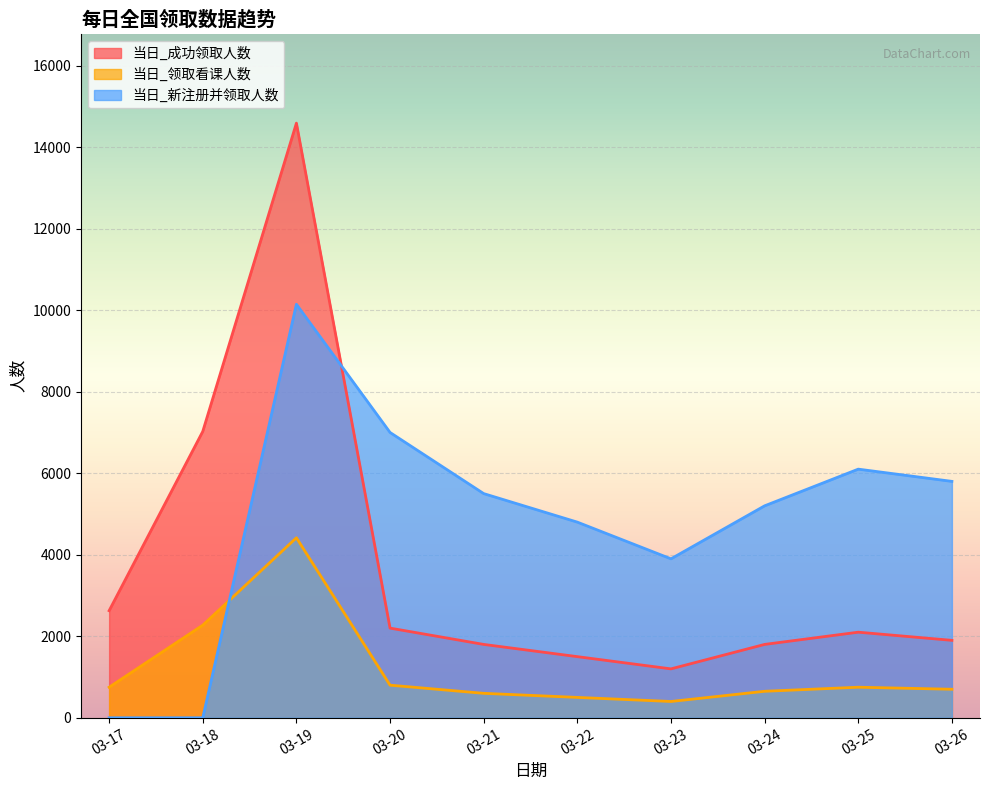

At which label does 当日_新注册并领取人数 reach its minimum?

03-17